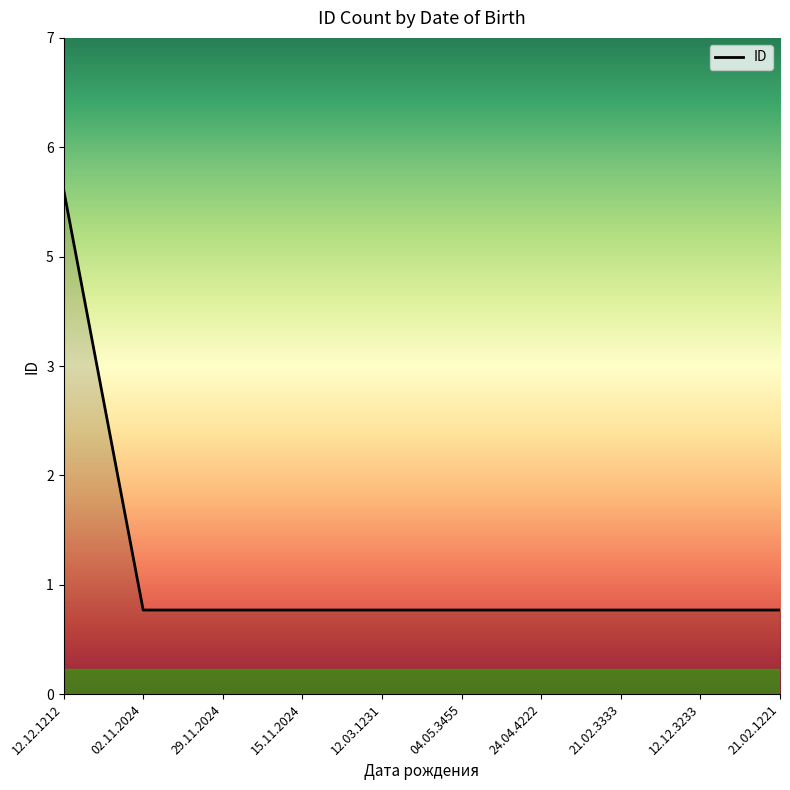

Read the value at 21.02.3333.

1